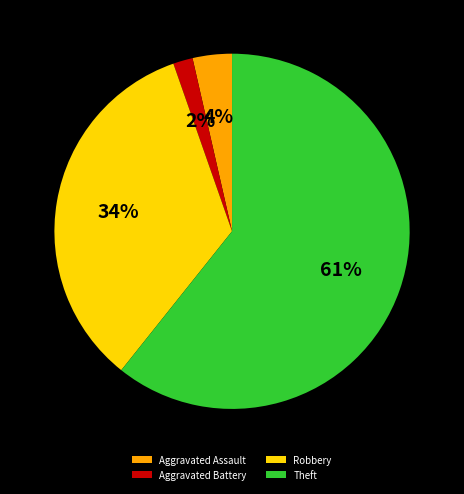

Count the number of slices in the pie.

4